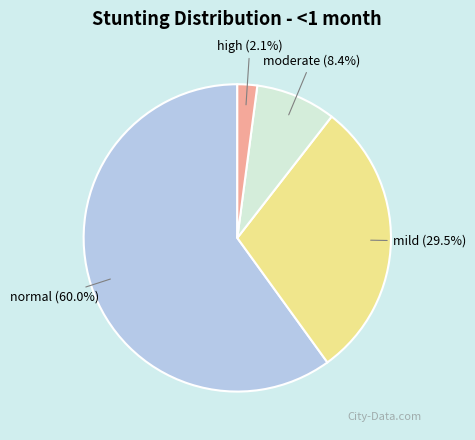

Rank the categories by value from highest to lowest.

normal, mild, moderate, high